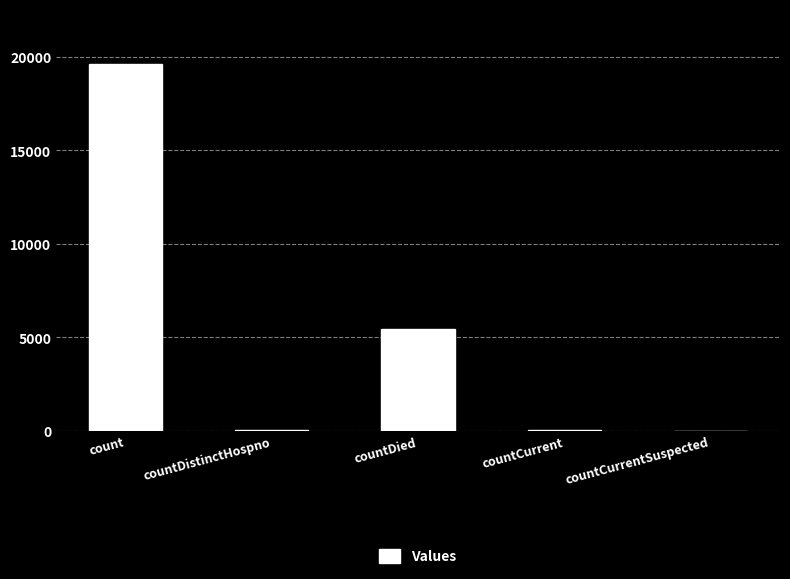

What is the sum of the values at countDied and count?

25035